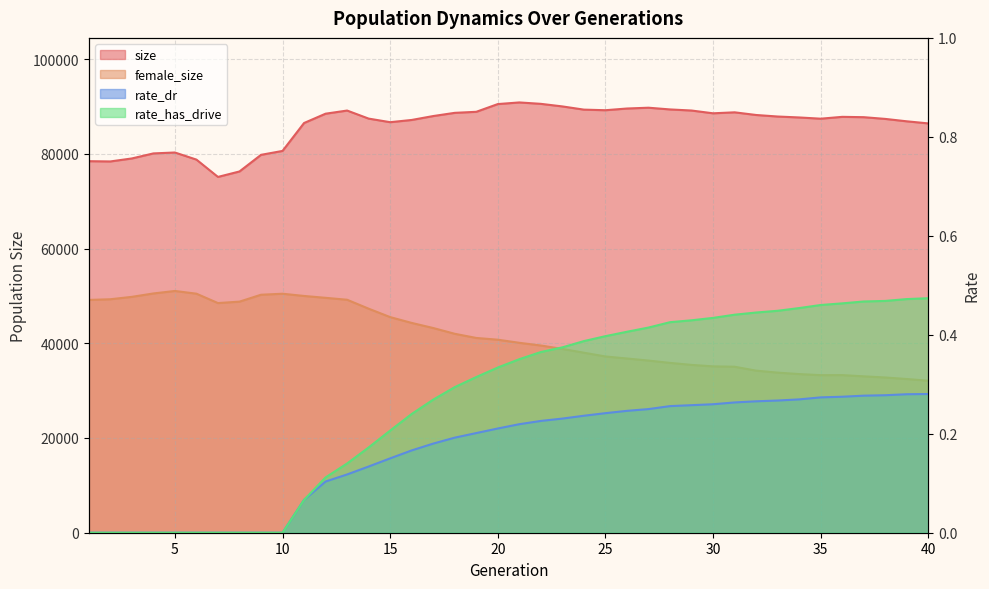

True or false: size and rate_dr cross at least once.

False